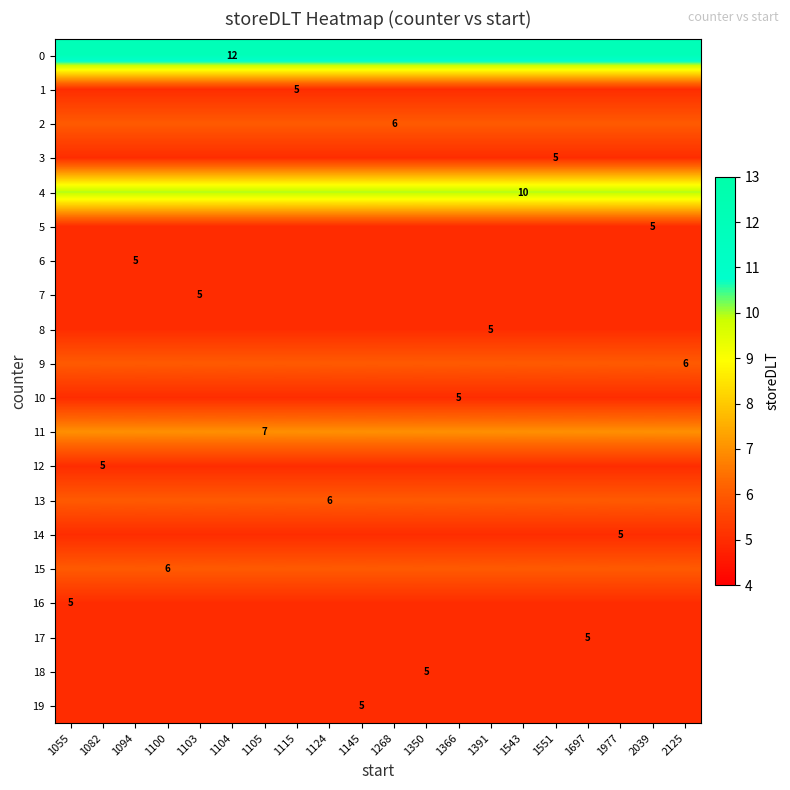

Is it true that 9 equals 11 at 2125?

False